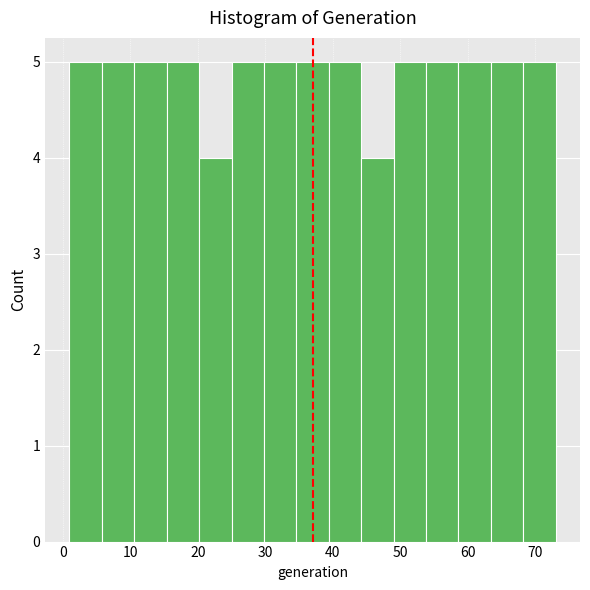

Reading left to right, transcribe this chart: for each bar, give the range it covers on the x-axis and its height. Neither the bar edges nor the heights are printed on the chart, so give them approximately, as read against the axes.

1.0 to 5.8: 5
5.8 to 10.6: 5
10.6 to 15.4: 5
15.4 to 20.2: 5
20.2 to 25.0: 4
25.0 to 29.8: 5
29.8 to 34.6: 5
34.6 to 39.4: 5
39.4 to 44.2: 5
44.2 to 49.0: 4
49.0 to 53.8: 5
53.8 to 58.6: 5
58.6 to 63.4: 5
63.4 to 68.2: 5
68.2 to 73.0: 5